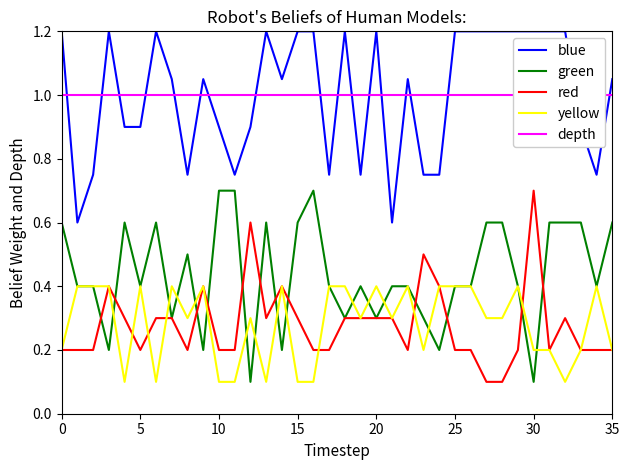

Is it true that yellow equals 0.4 at 34?

True